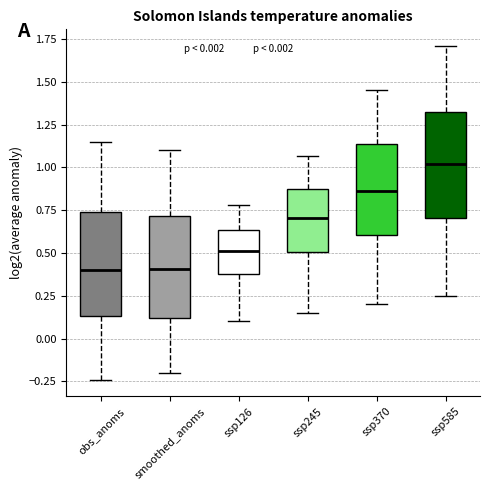

Which box's median line is the highest?

ssp585